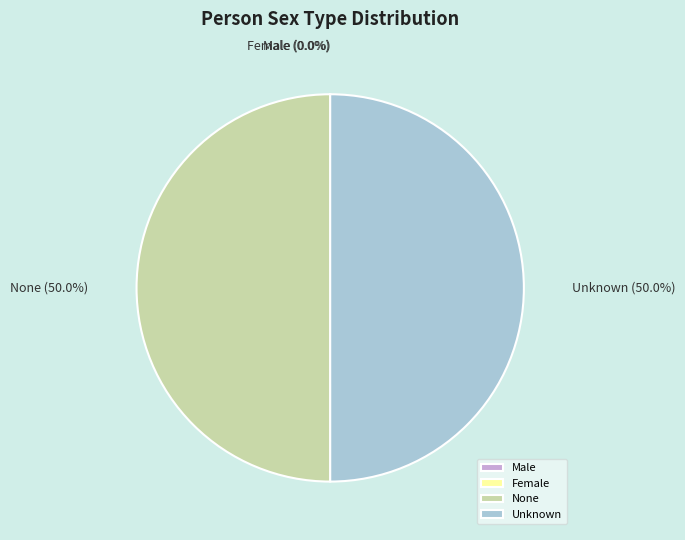

What is the ratio of the value at Unknown to the value at None?

1.0